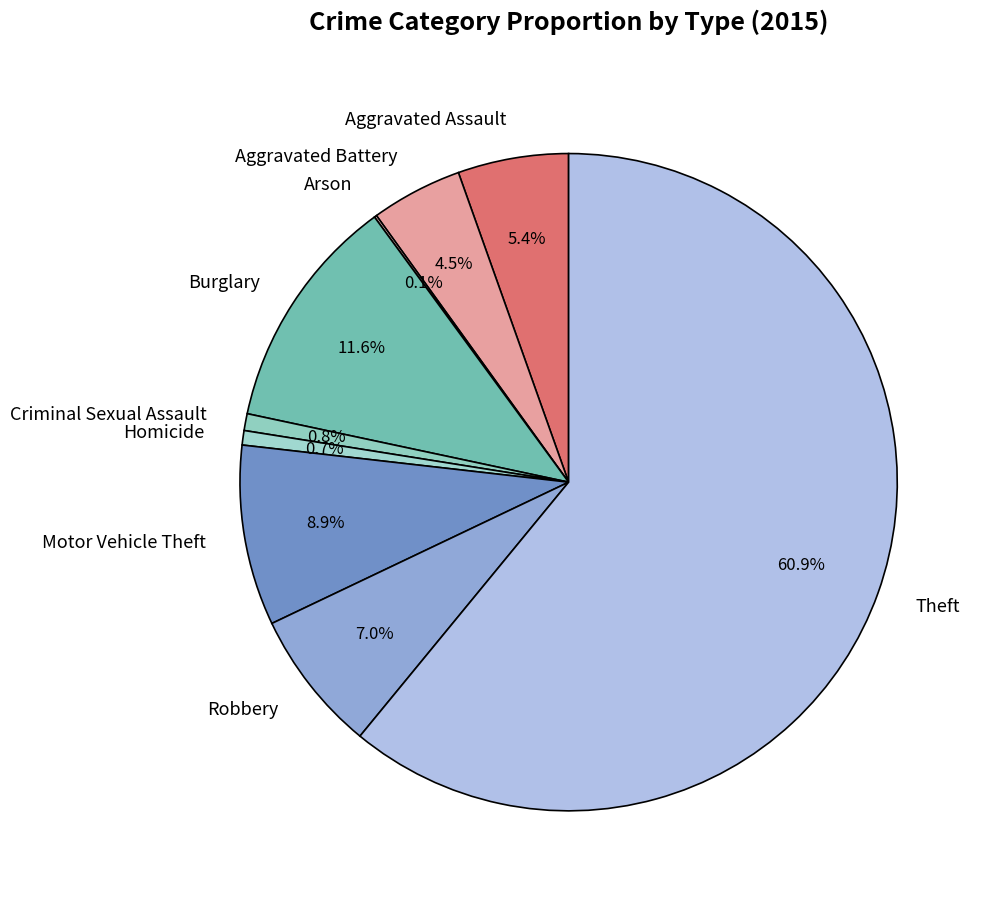

Does Theft represent more than half of the total?

Yes